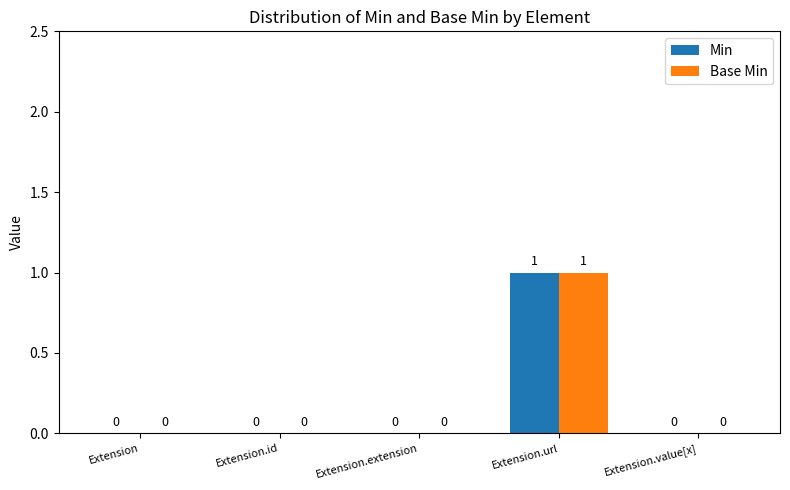

At which category is the sum across all series the highest?

Extension.url